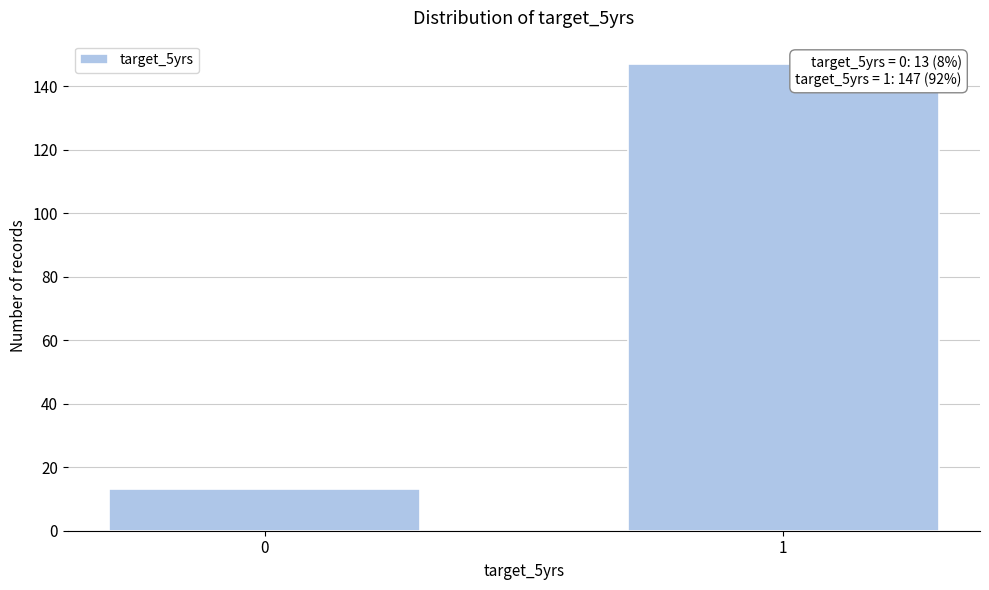

Reading right to left, transcribe all the data shown in this chart.

1=147	0=13